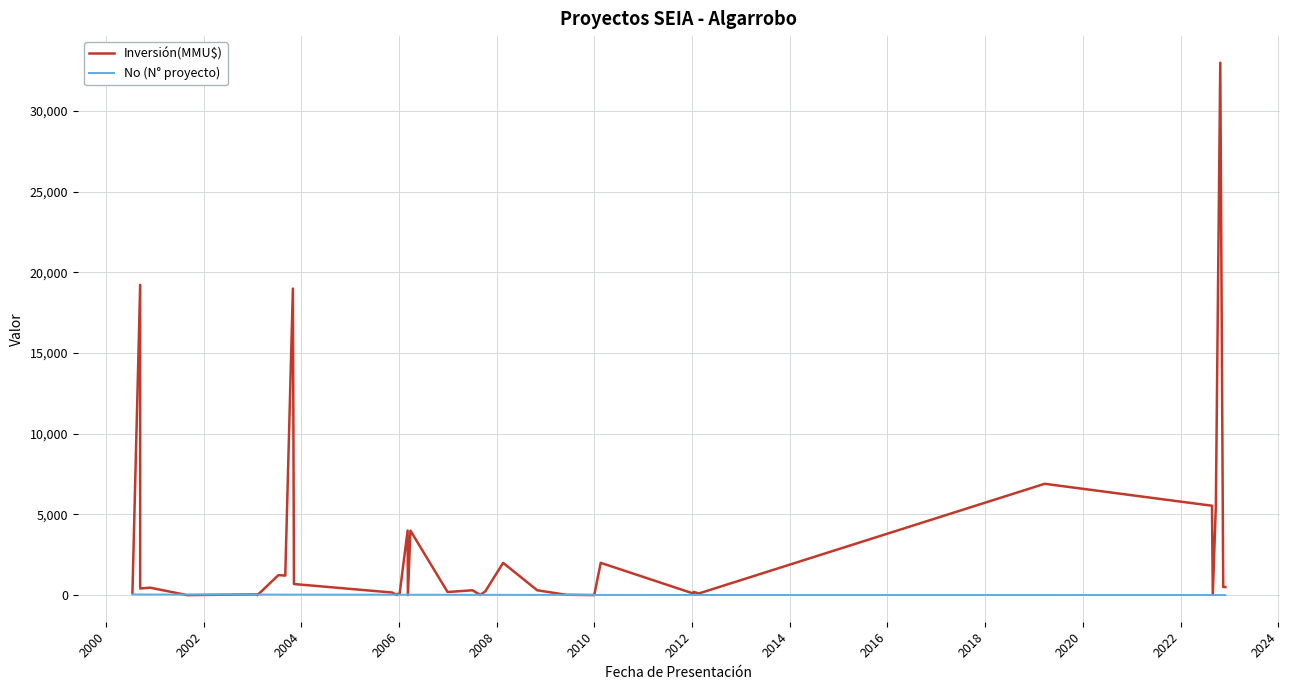

Where is the first local minimum for Inversión(MMU$)?

2002